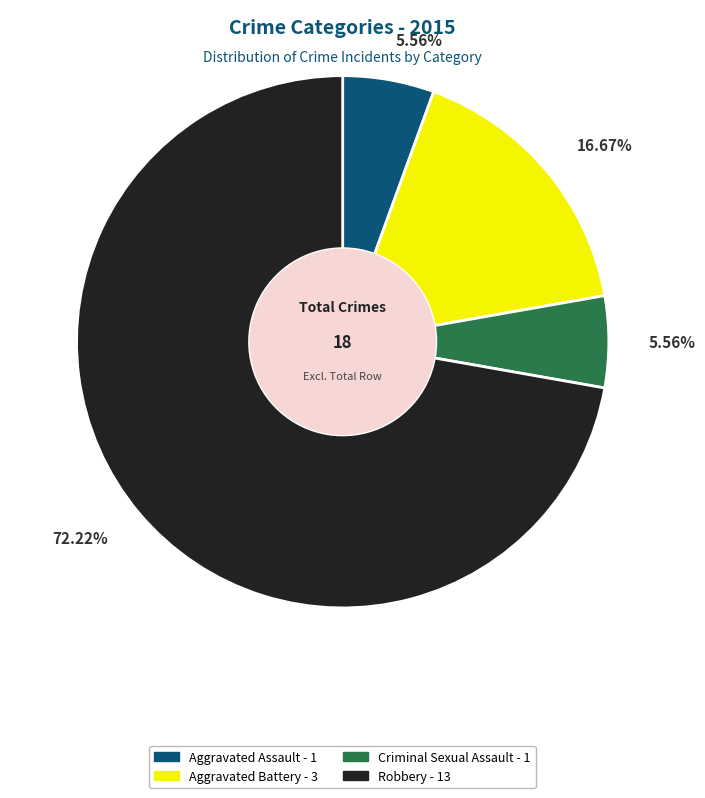

Between Criminal Sexual Assault and Robbery, which is larger?

Robbery